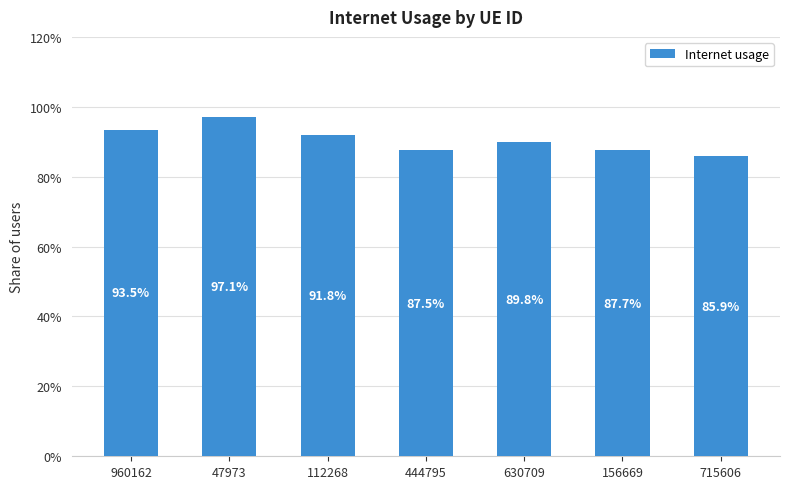

What is the label of the 5th bar from the right?

112268